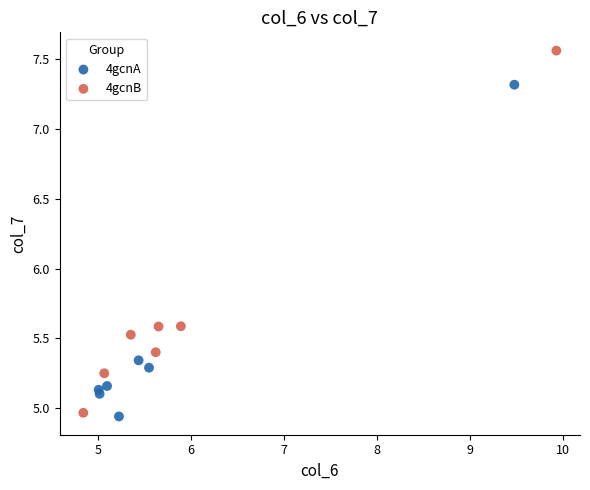

Which series has the largest Y range (max minus min)?

4gcnB